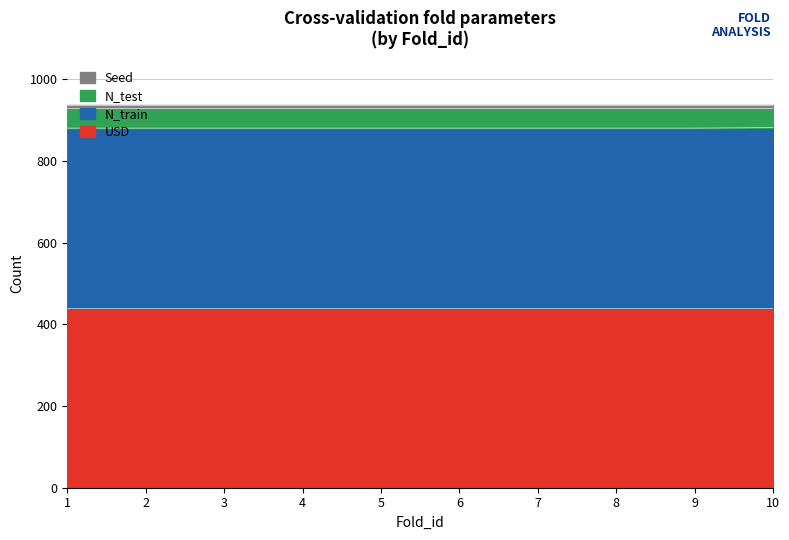

True or false: USD and Seed intersect in this chart.

False